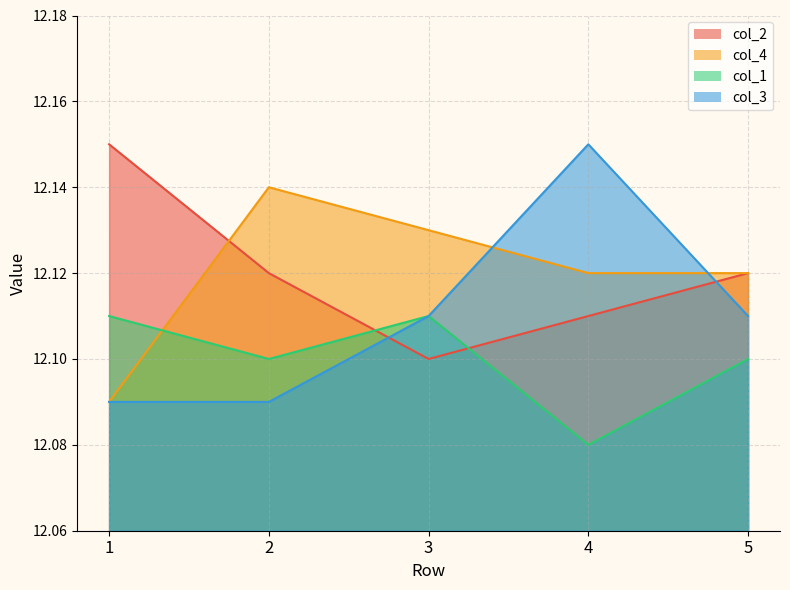

True or false: col_4 has a value of 12.1 at 3.

True